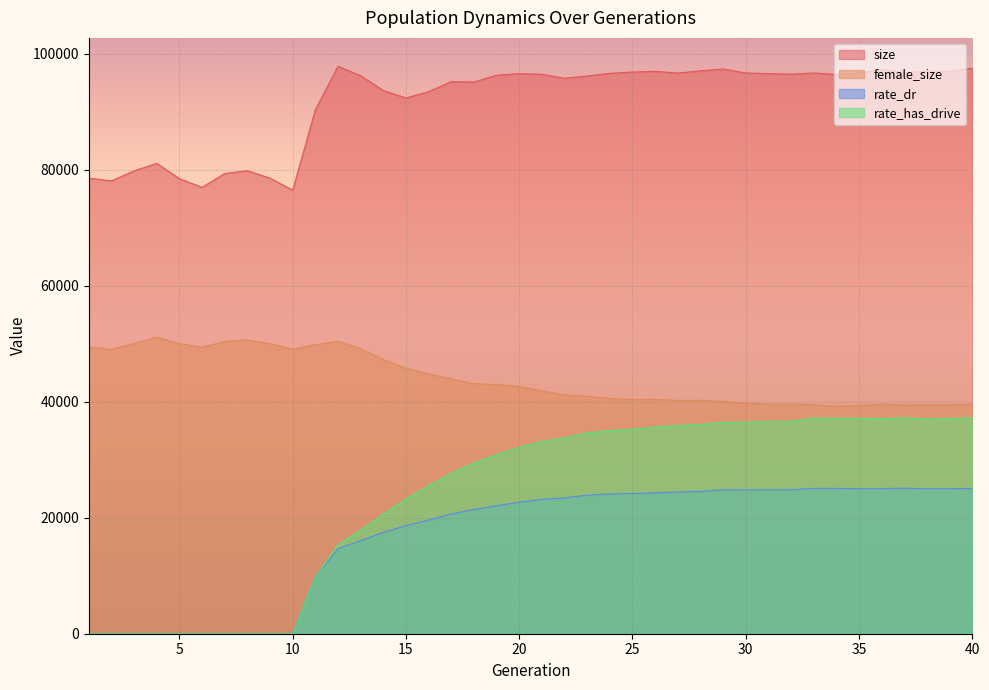

What is the sum of the size values at 8 and 37?

176541.0